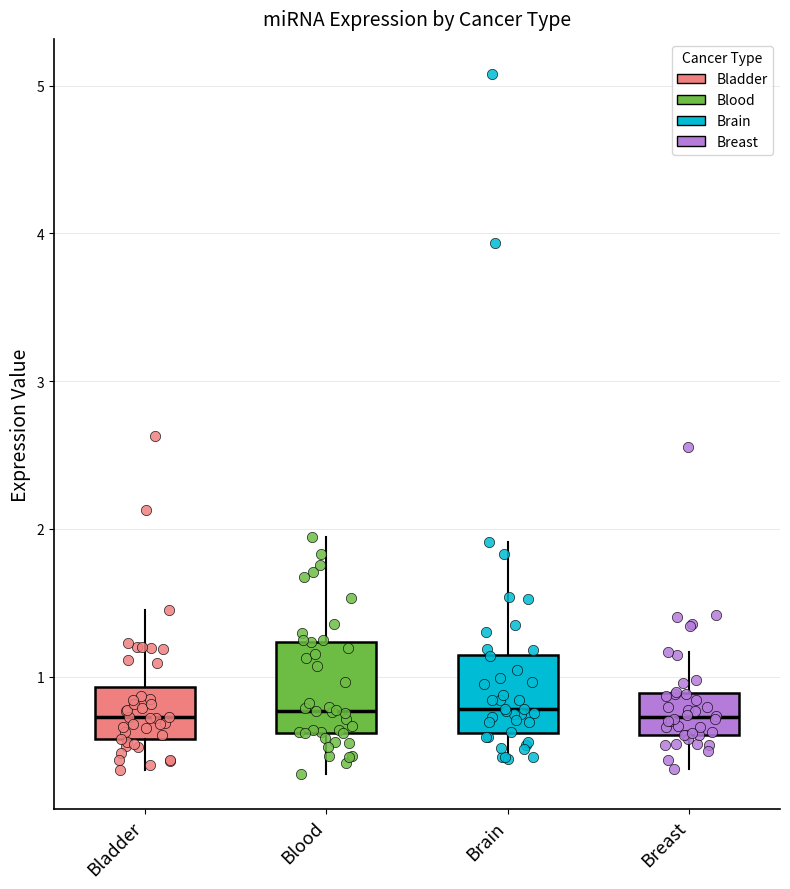

Reading left to right, read every box against the y-axis: the position of its median line, the range the box covers, and the ends of its whiskers. The values are not printed on the chart, so give them approximately, as read against the axis.

Bladder: median 0.7, box 0.6 to 0.9, whiskers 0.4 to 1.5
Blood: median 0.8, box 0.6 to 1.2, whiskers 0.3 to 1.9
Brain: median 0.8, box 0.6 to 1.1, whiskers 0.4 to 1.9
Breast: median 0.7, box 0.6 to 0.9, whiskers 0.4 to 1.2